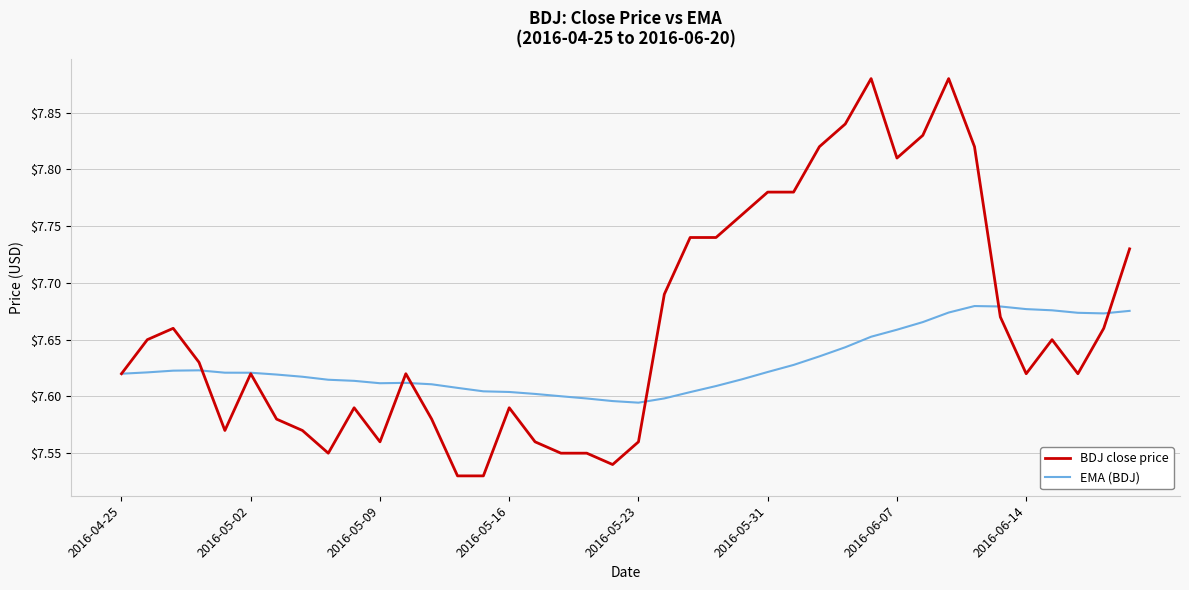

Which series has the widest spread of values?

BDJ close price